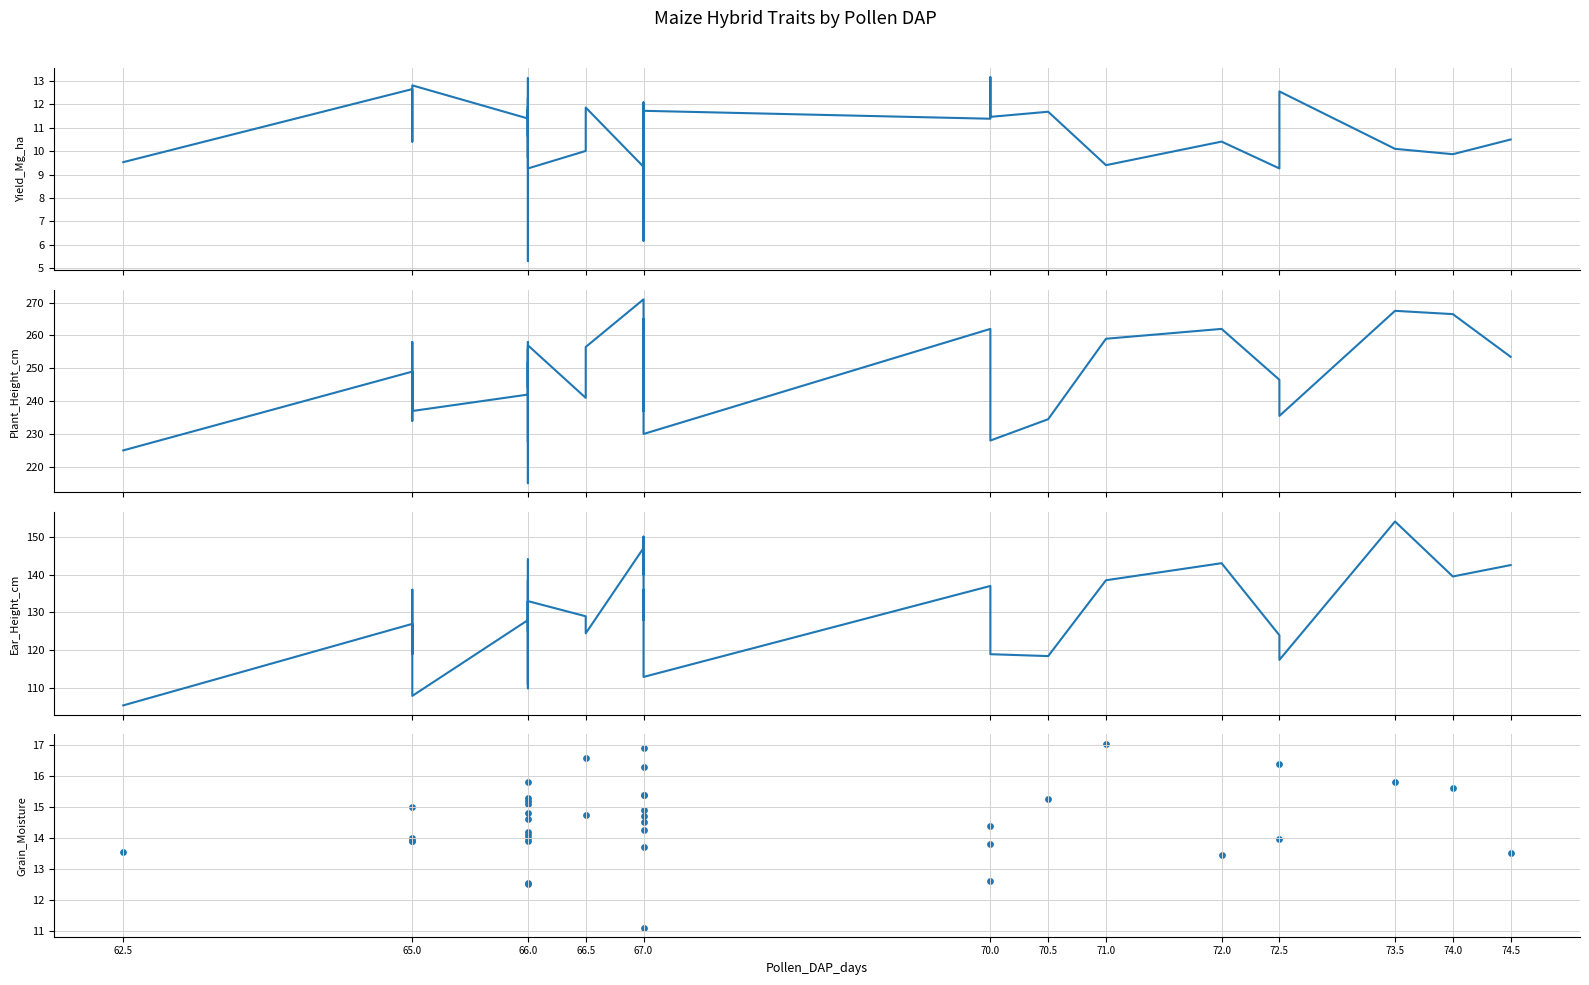

Which series contains the lowest Y value?

Yield_Mg_ha